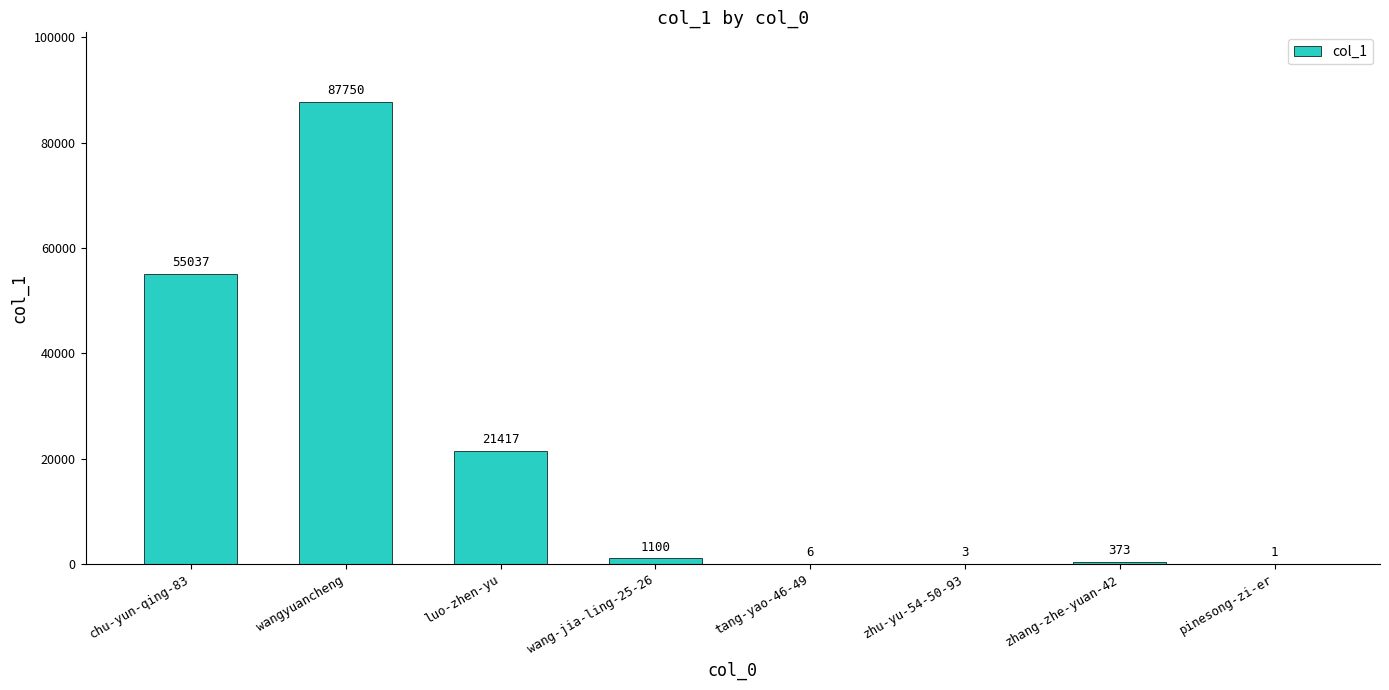

Reading left to right, transcribe all the data shown in this chart.

chu-yun-qing-83=55037	wangyuancheng=87750	luo-zhen-yu=21417	wang-jia-ling-25-26=1100	tang-yao-46-49=6	zhu-yu-54-50-93=3	zhang-zhe-yuan-42=373	pinesong-zi-er=1